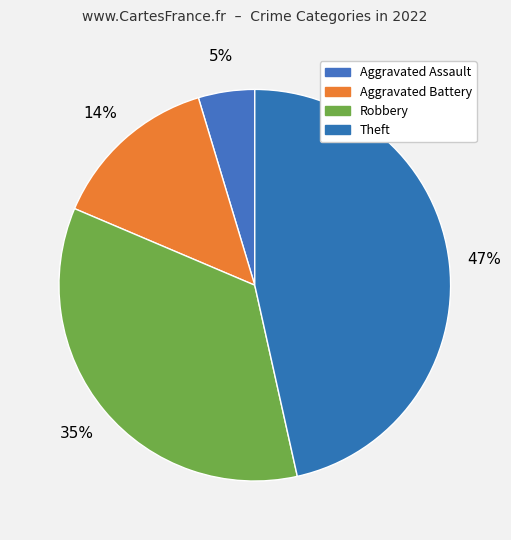

How many segments does this pie chart have?

4